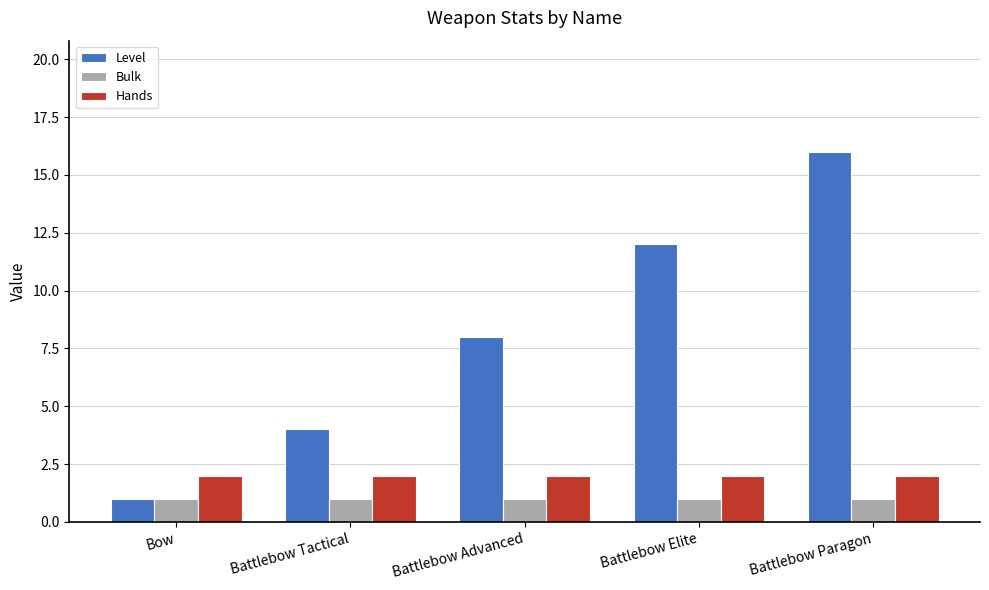

List the series in order of their peak value, lowest first.

Bulk, Hands, Level